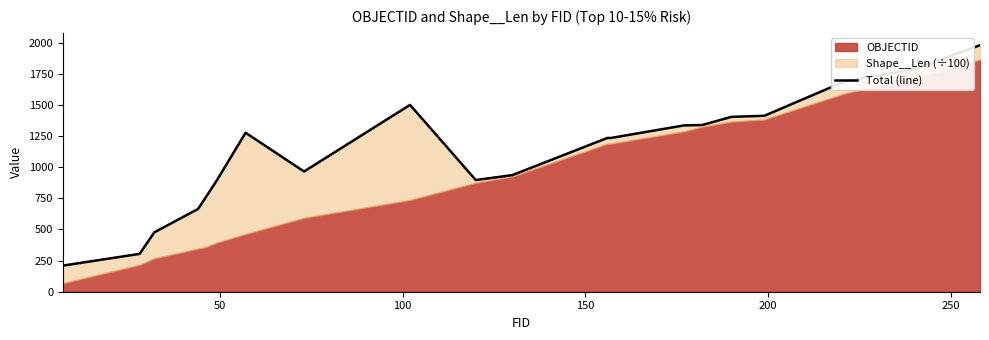

How many data points are above 1234?

11